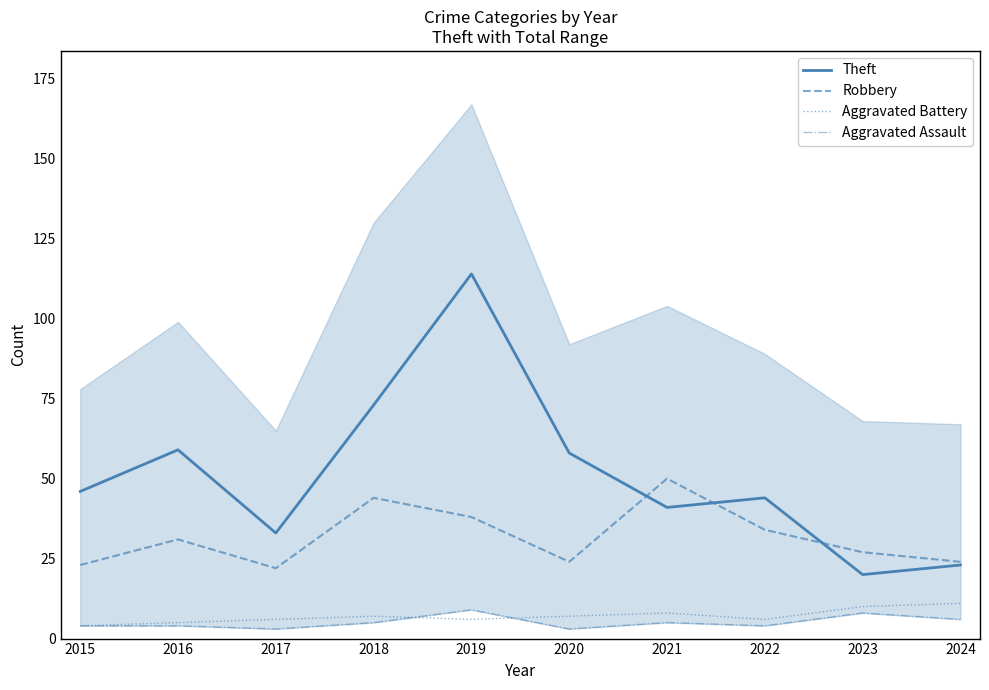

True or false: Aggravated Assault and Theft intersect in this chart.

False